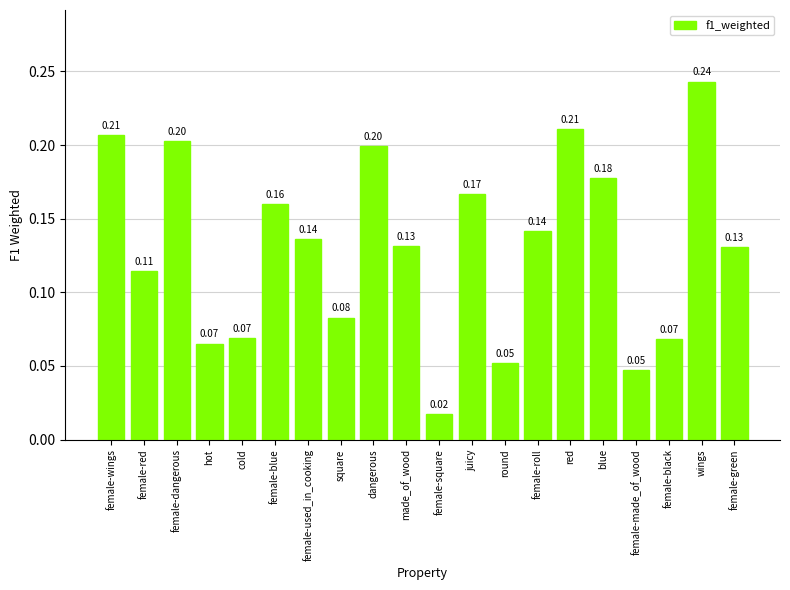

Between female-blue and hot, which is larger?

female-blue